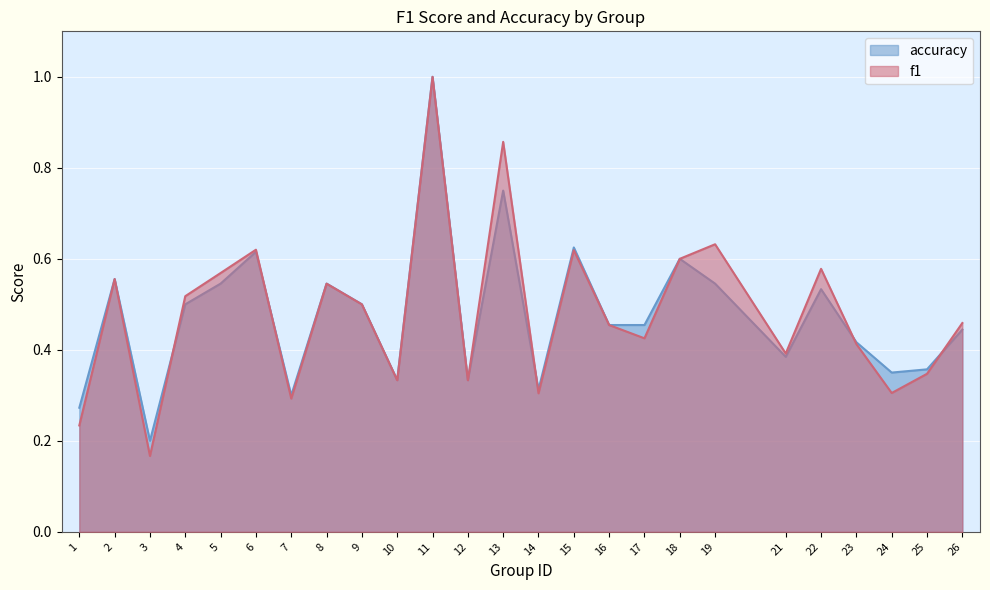

What is the smallest value displayed?

0.2